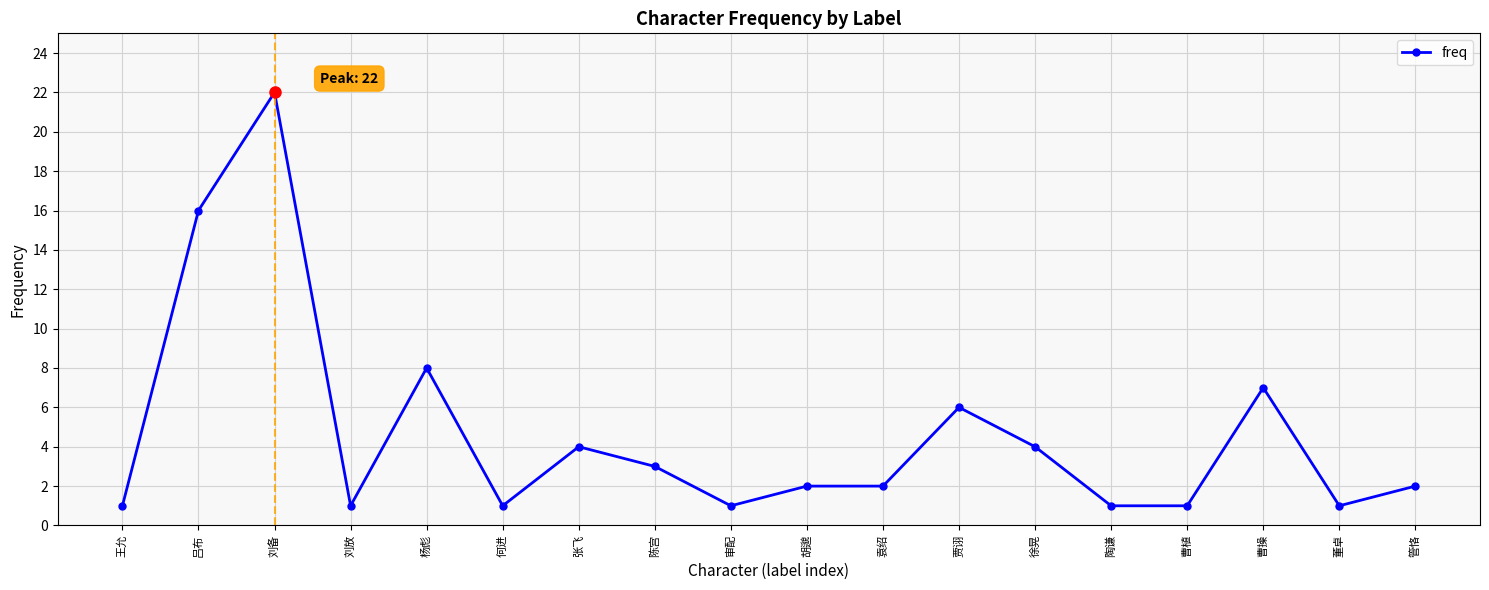

What is the average value?

5